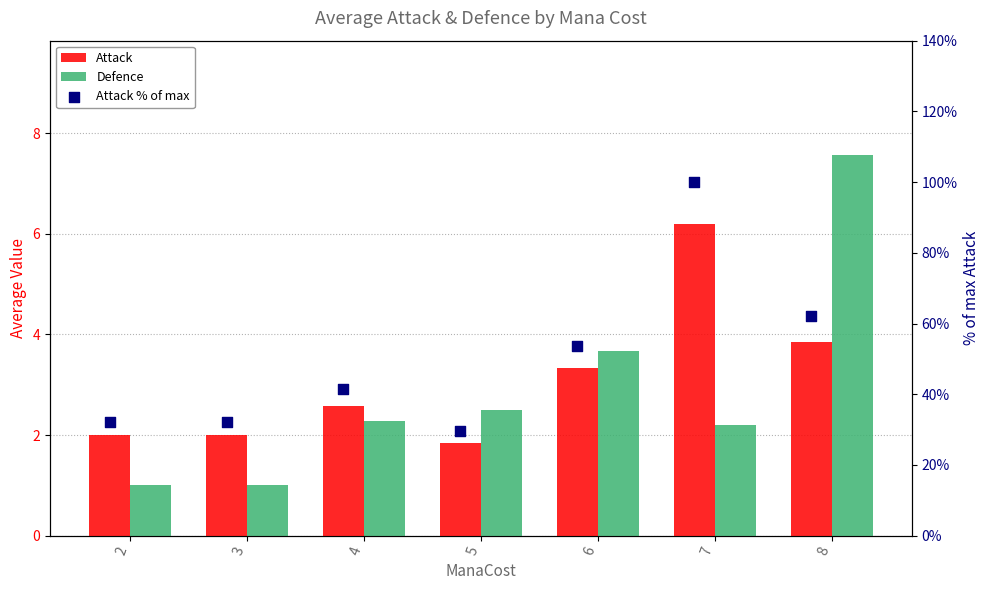

At which category is the sum across all series the highest?

7